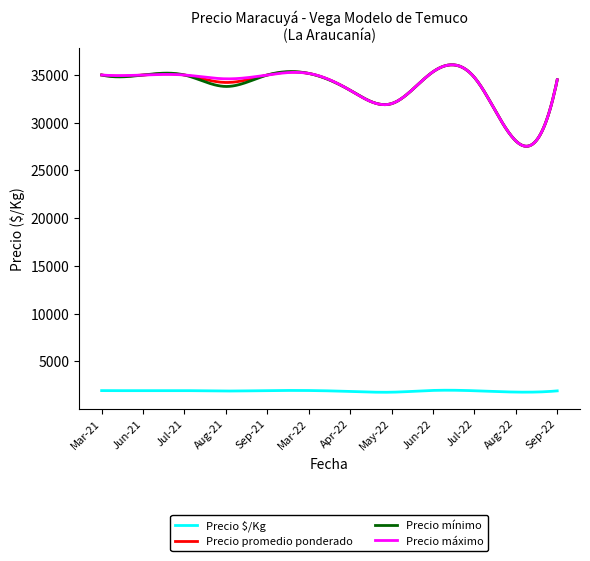

Which series has the largest range (max minus min)?

Precio mínimo